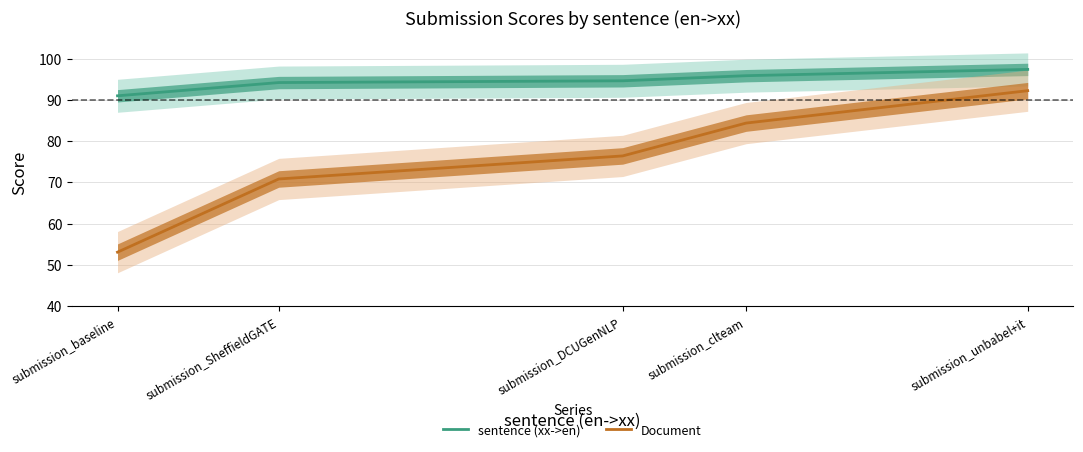

List the labels in order of Document value, largest first.

submission_unbabel+it, submission_clteam, submission_DCUGenNLP, submission_SheffieldGATE, submission_baseline